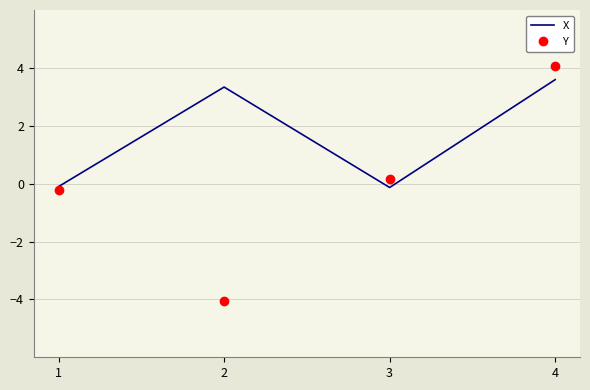

Rank the series by their maximum value, from lowest to highest.

X, Y